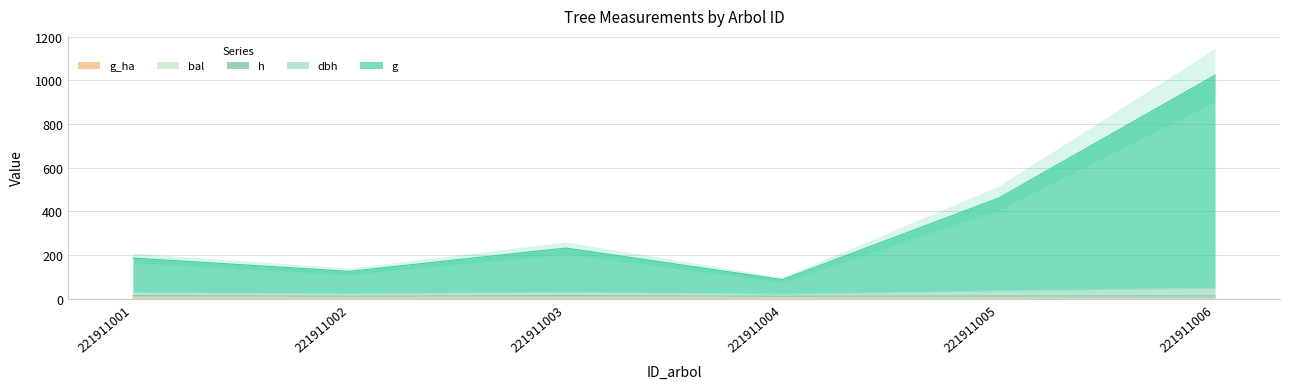

What is the value of the g_ha point at the 4th from the left?

0.8